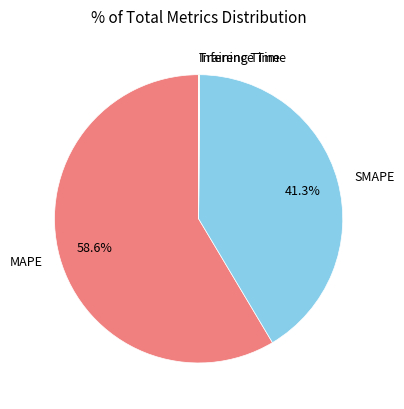

Approximately how many times larger is the value at MAPE compared to SMAPE?

1.4